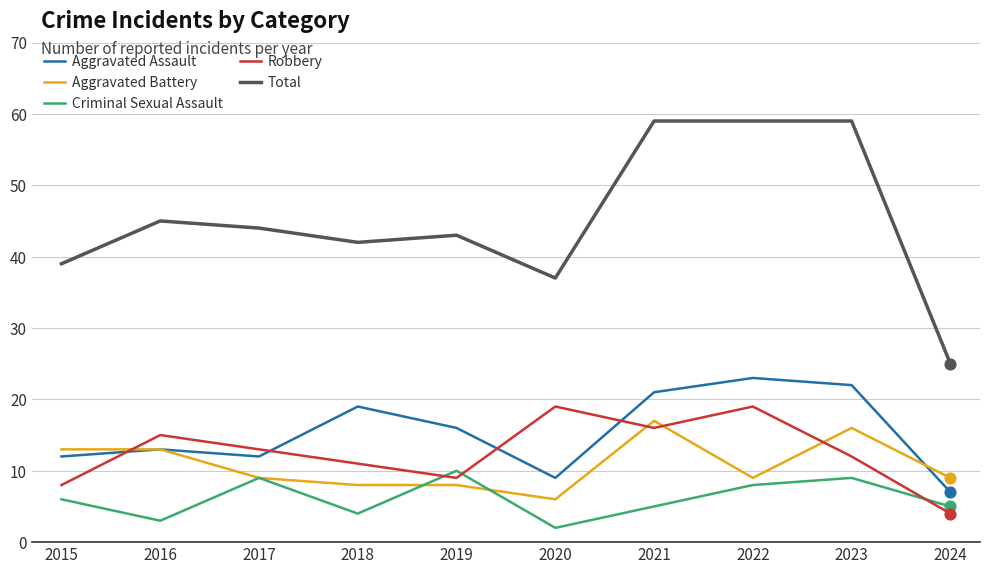

Which series has the largest total across all categories?

Total